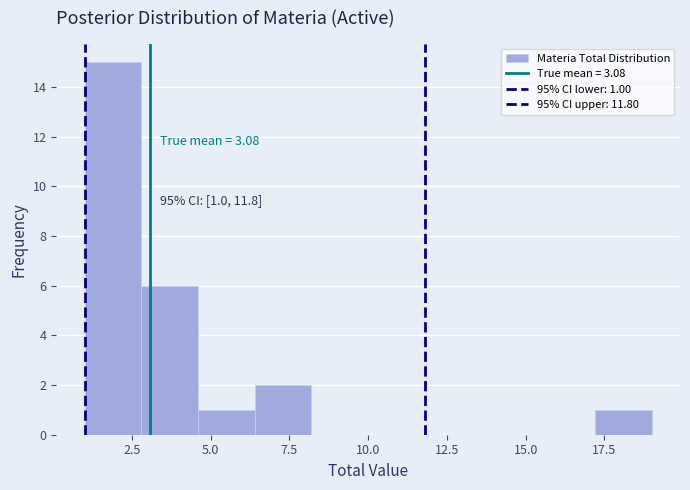

Read against the x-axis, roughly where is the centre of the tallest bar?

2.0